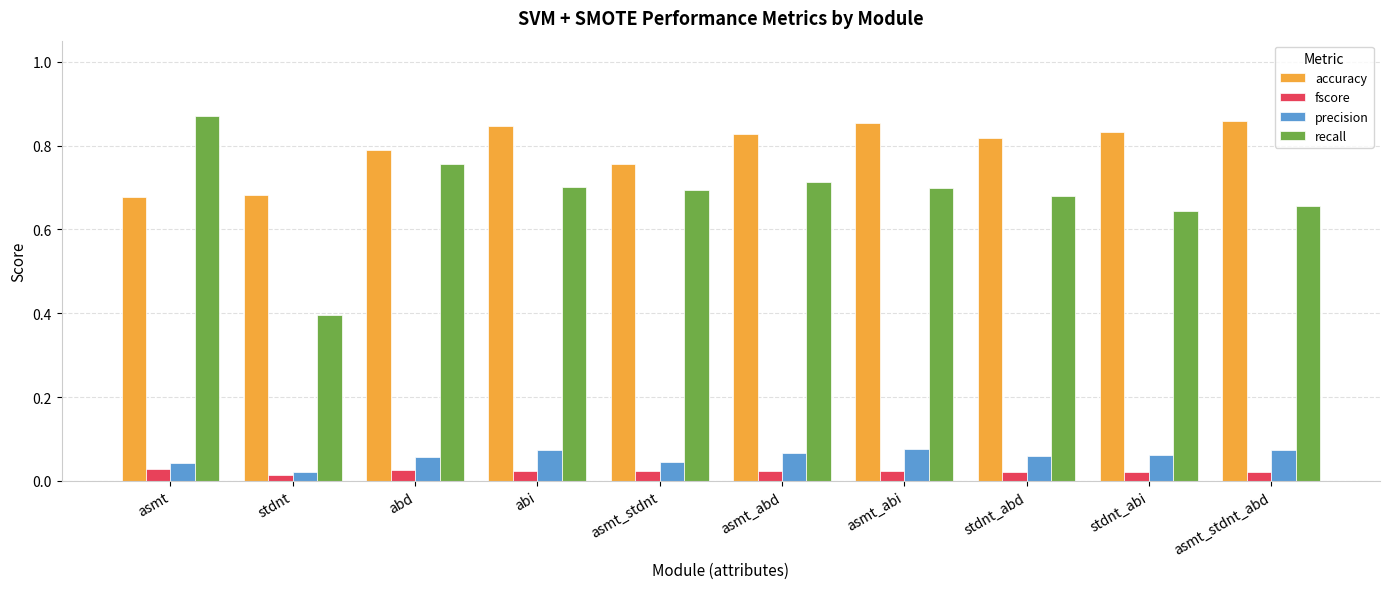

Count the precision values in the range 0 to 1.

10